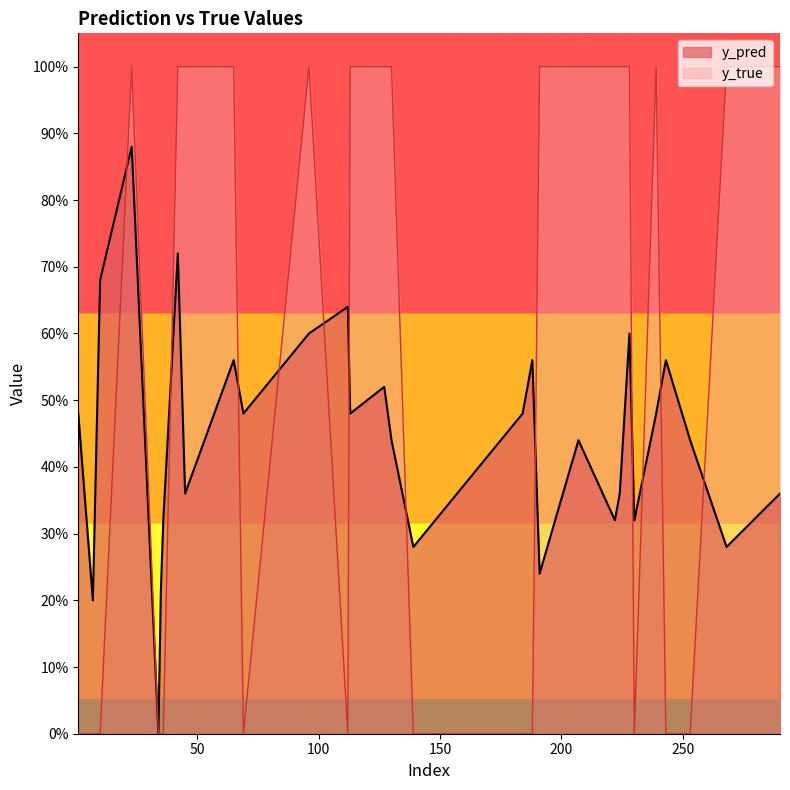

At which category is the sum across all series the highest?

23